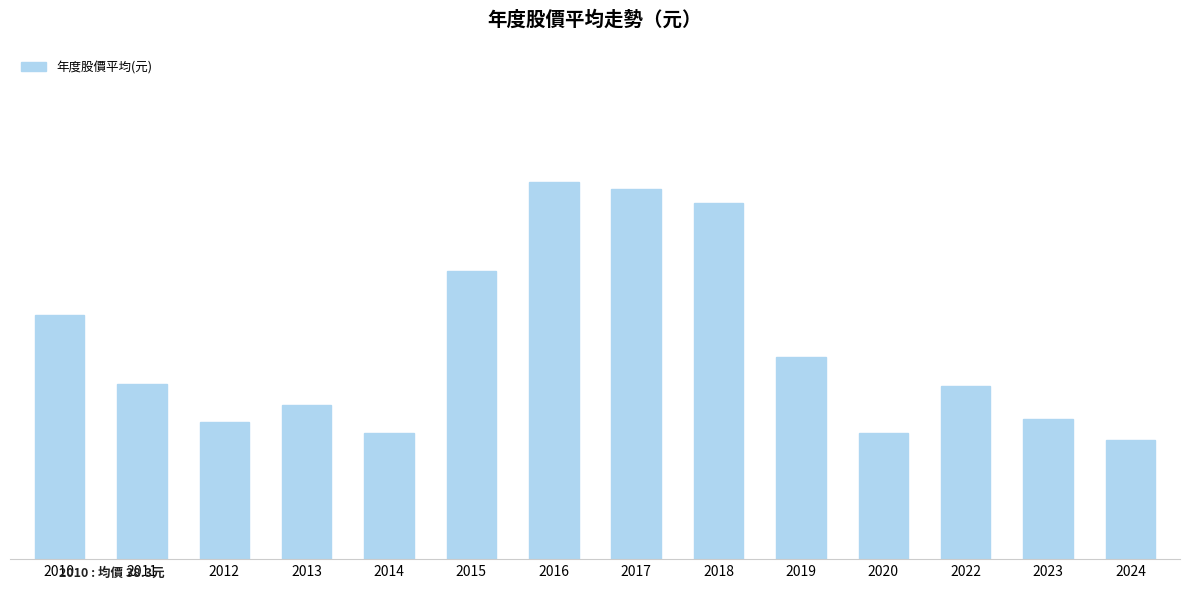

Does the chart contain any negative values?

No